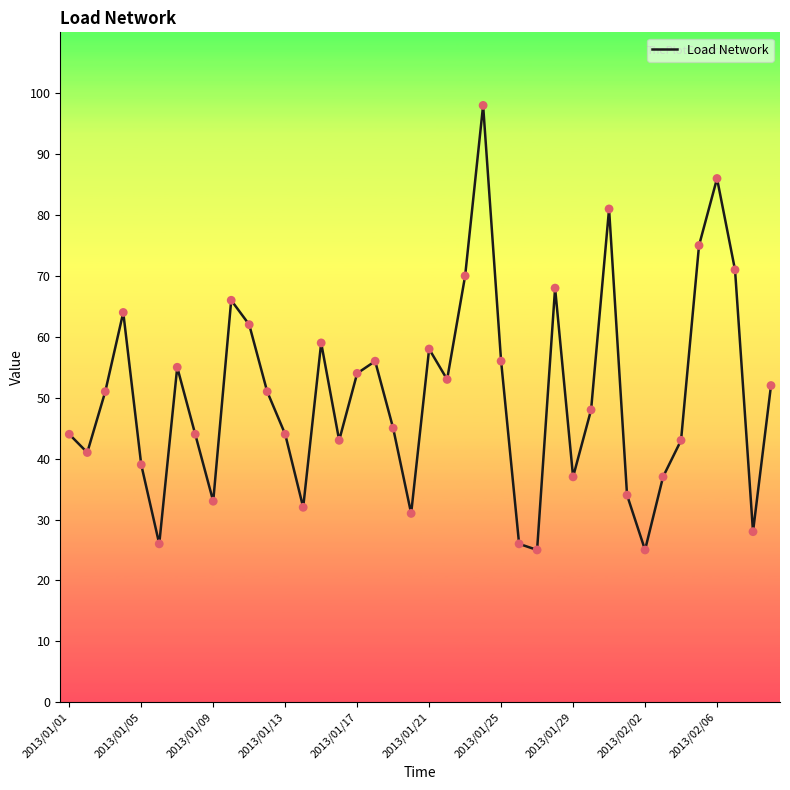

What is the minimum value shown in the chart?

25